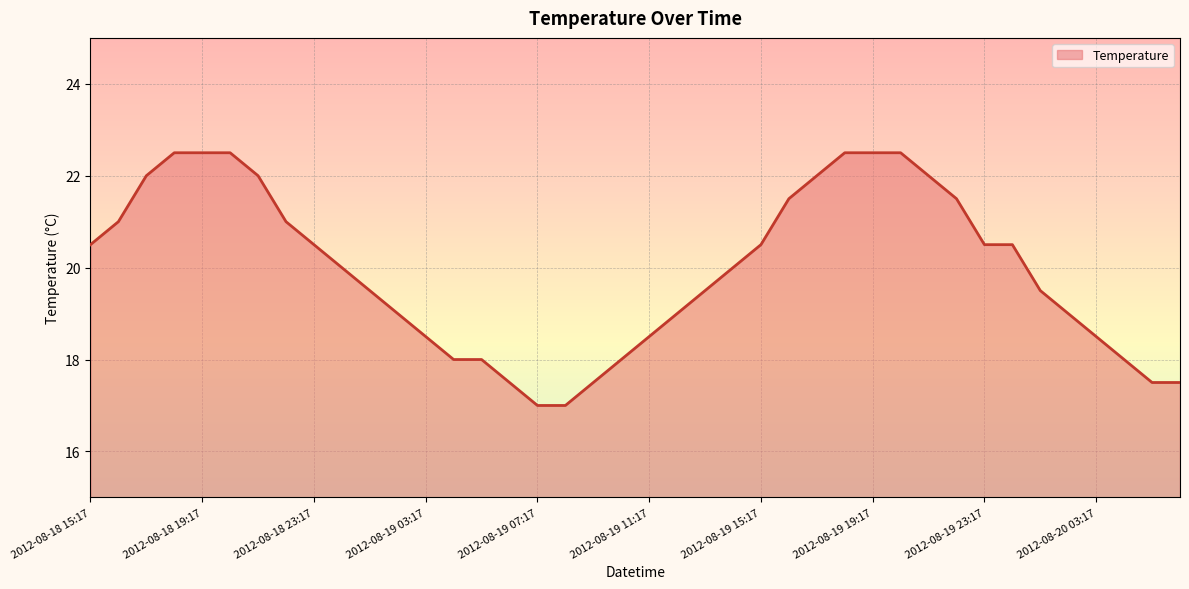

What is the difference between the maximum and minimum values?

5.5